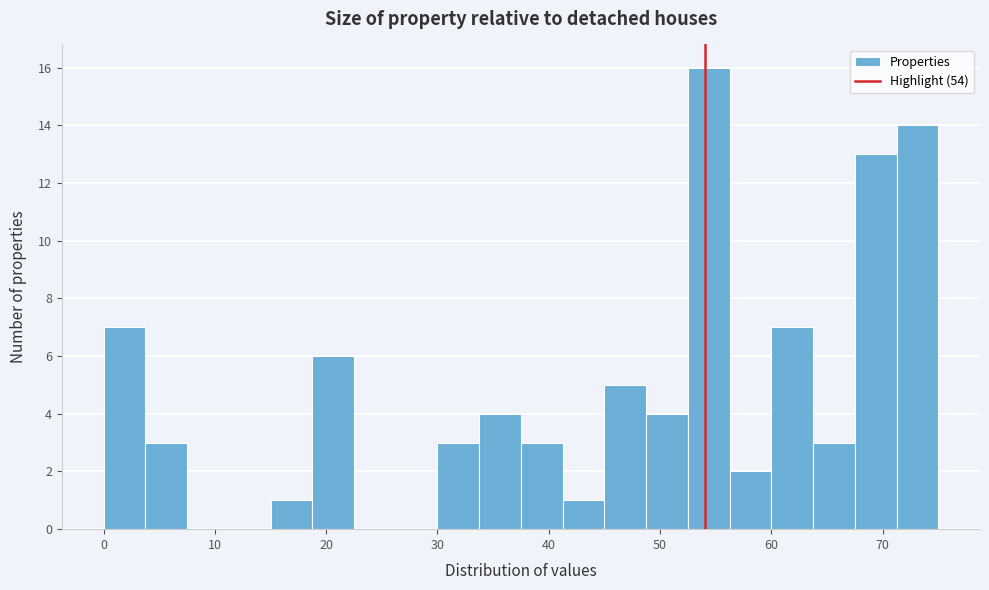

Read against the x-axis, roughly where is the centre of the tallest bar?

54